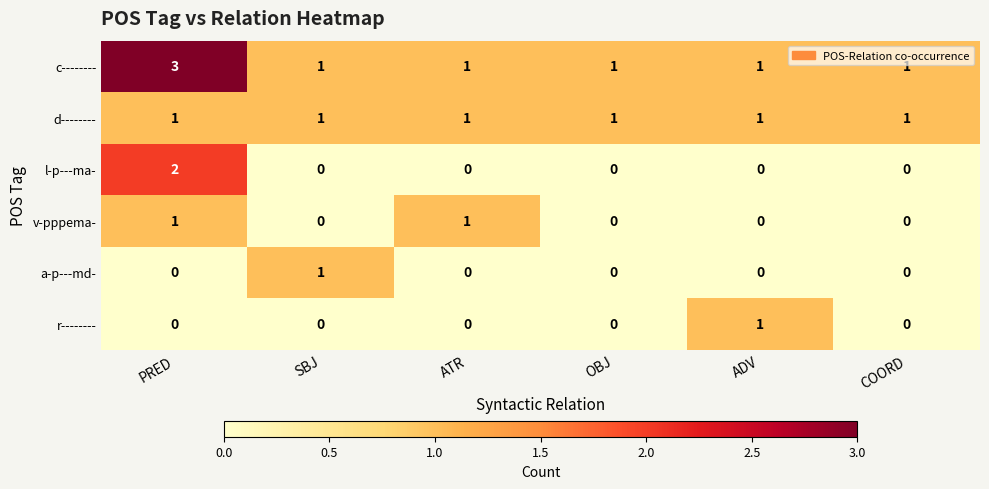

What is the sum of all d-------- values?

6